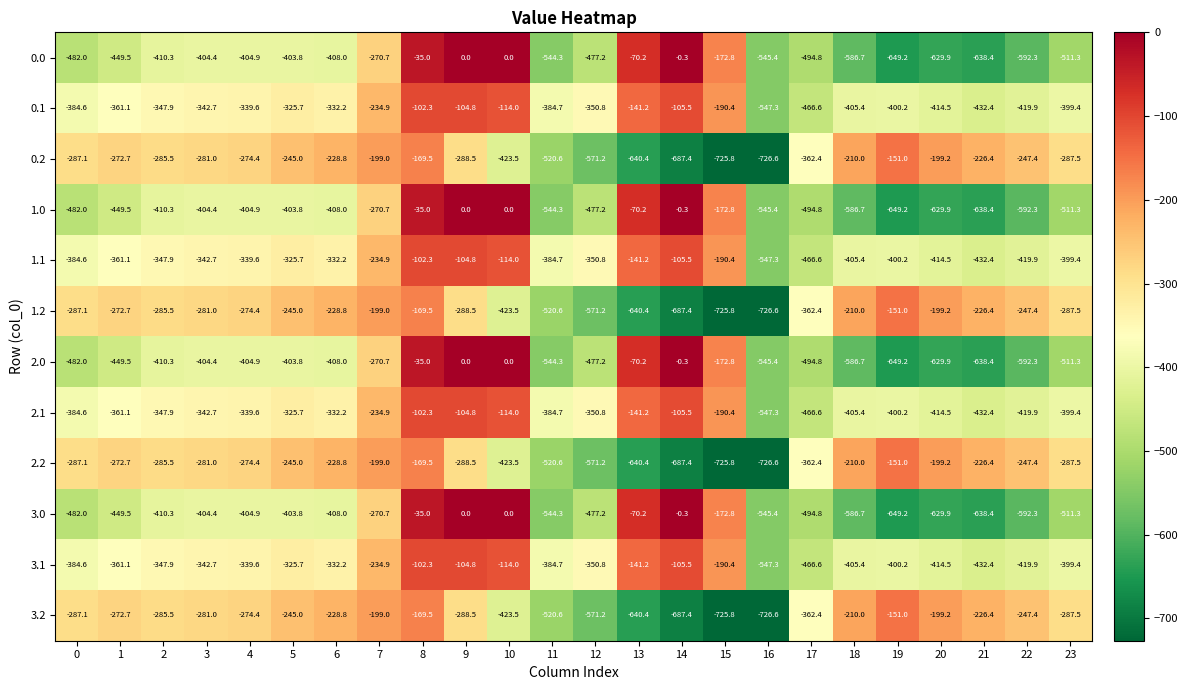

Which label corresponds to the smallest value in the chart?

16